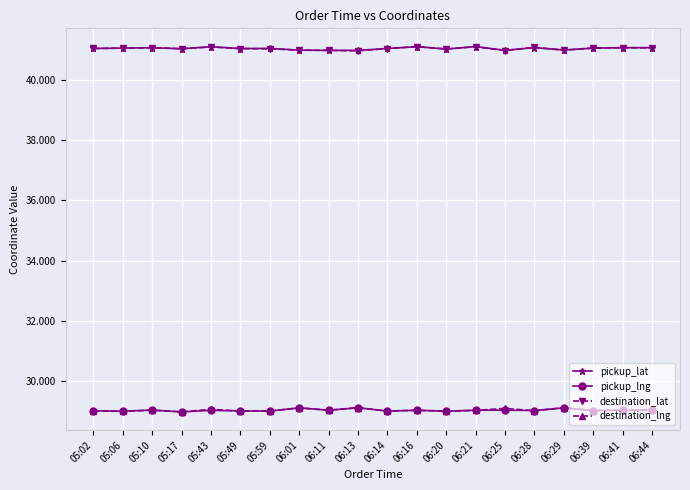

How many series are shown in this chart?

4